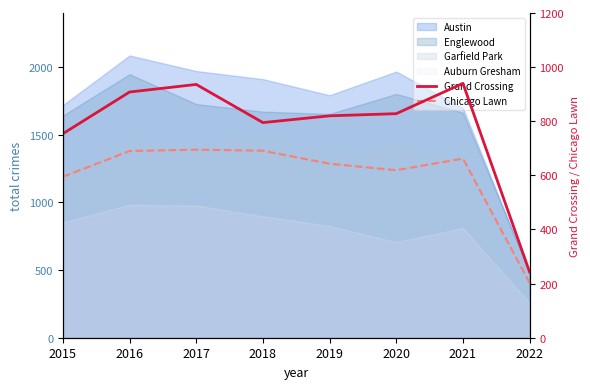

List the labels in order of Chicago Lawn value, smallest first.

2022, 2015, 2020, 2019, 2021, 2016, 2018, 2017